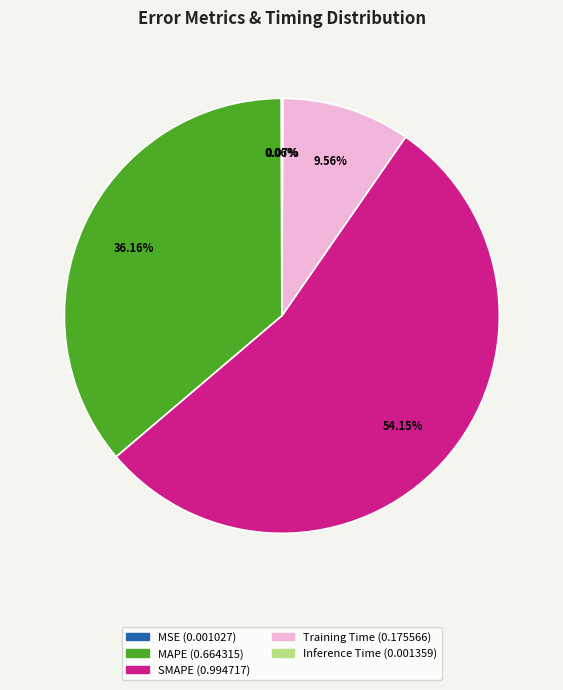

Is SMAPE the majority of the pie?

Yes